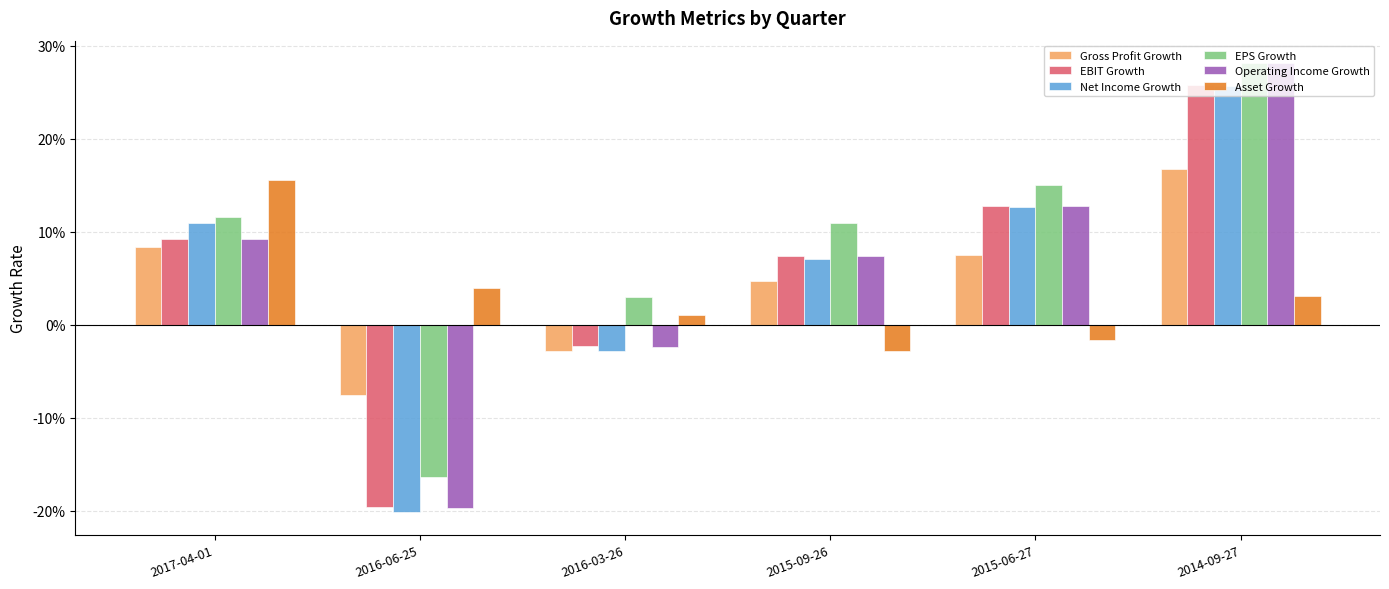

What are all the series names shown in the legend?

Gross Profit Growth, EBIT Growth, Net Income Growth, EPS Growth, Operating Income Growth, Asset Growth